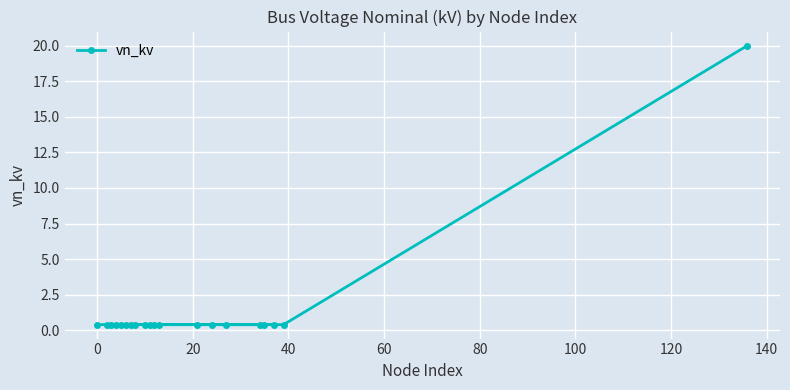

What is the greatest value displayed?

20.0